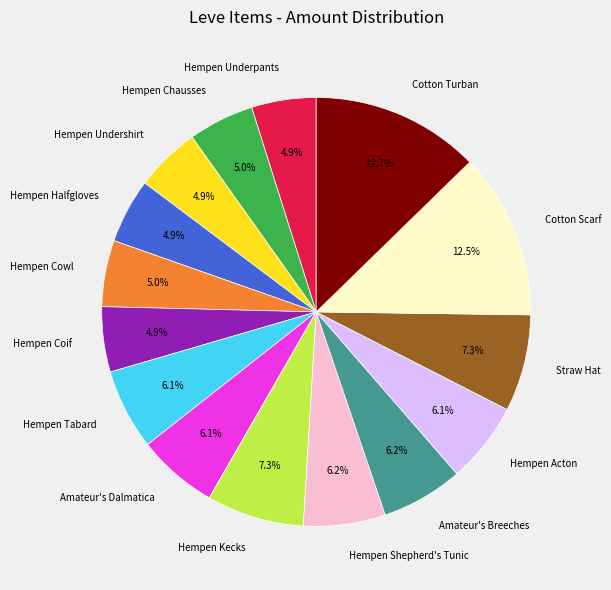

Do Hempen Cowl and Cotton Scarf together represent more than half of the pie?

No